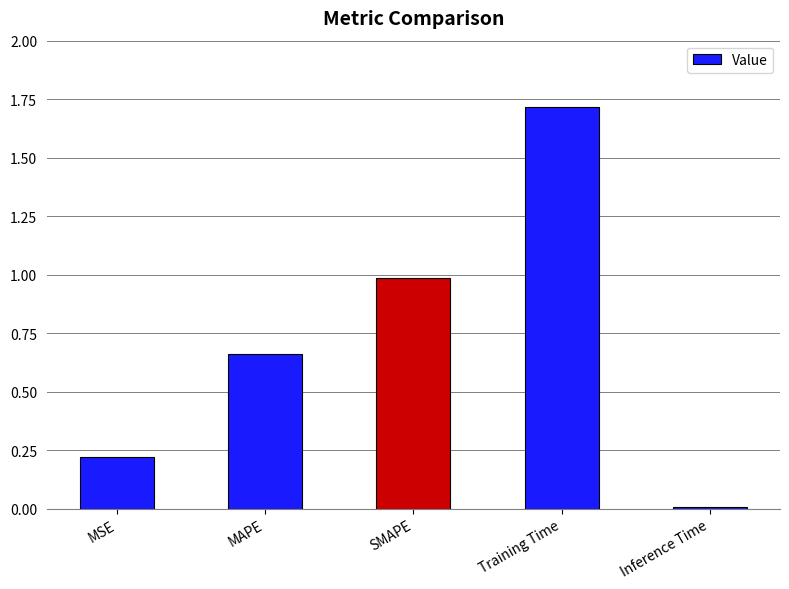

What is the difference between the values at Inference Time and SMAPE?

1.0